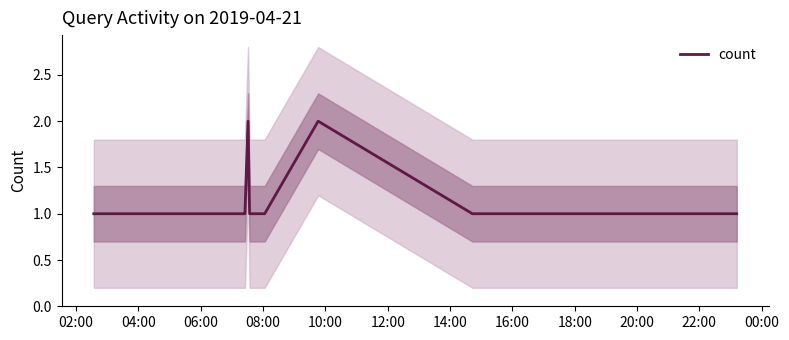

What is the average value?

1